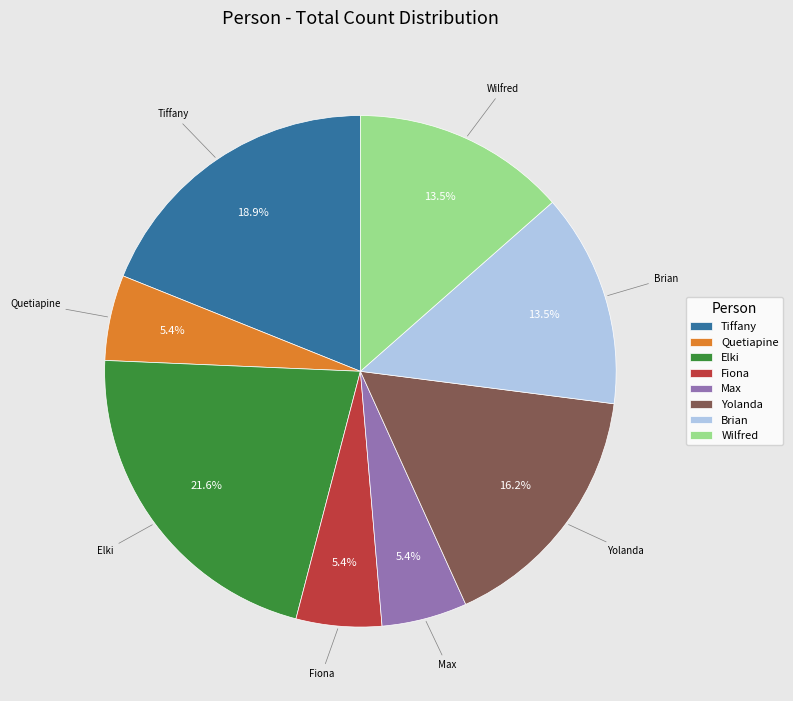

Approximately how many times larger is the value at Wilfred compared to Tiffany?

0.7